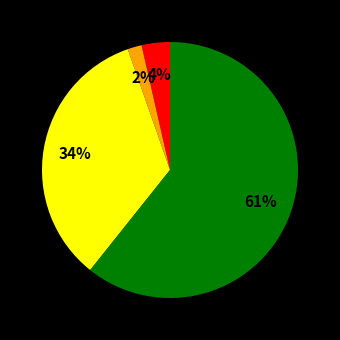

Is there a majority slice in this chart?

Yes